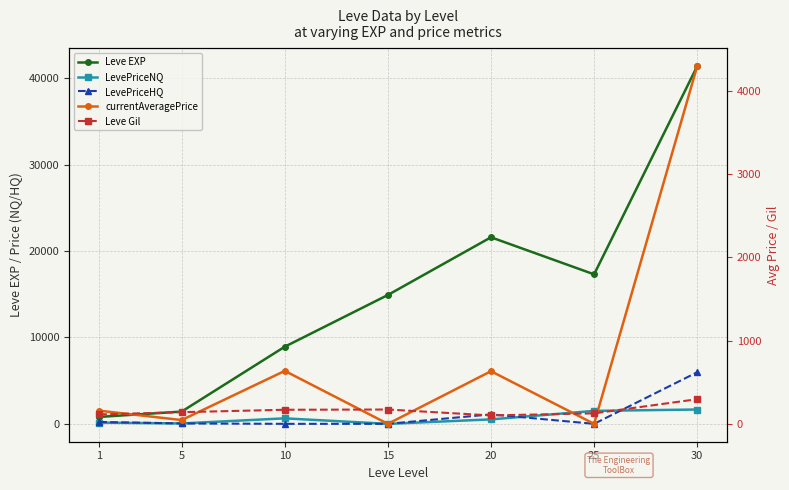

Where does the Leve EXP series first go above 14920?

20